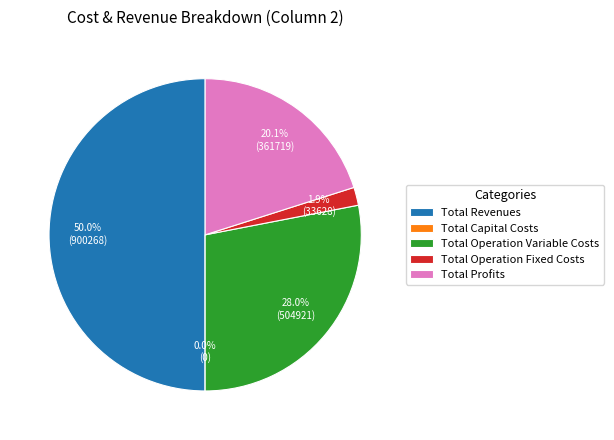

To the nearest percent, what is the difference between the largest and smallest slice percentages?

50%